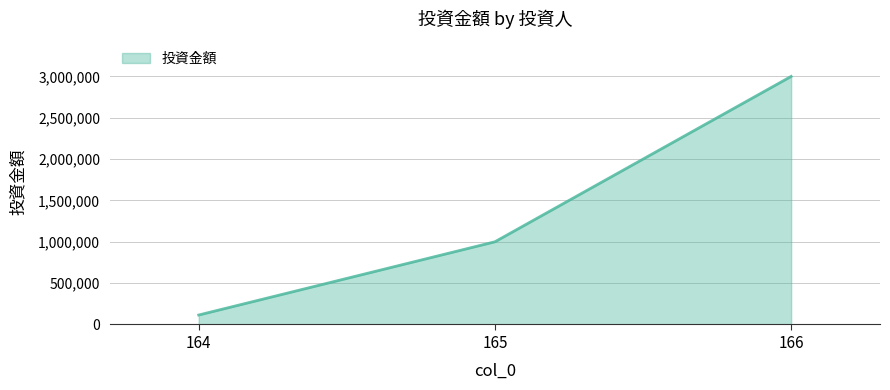

What is the difference between the values at 164 and 165?

885622